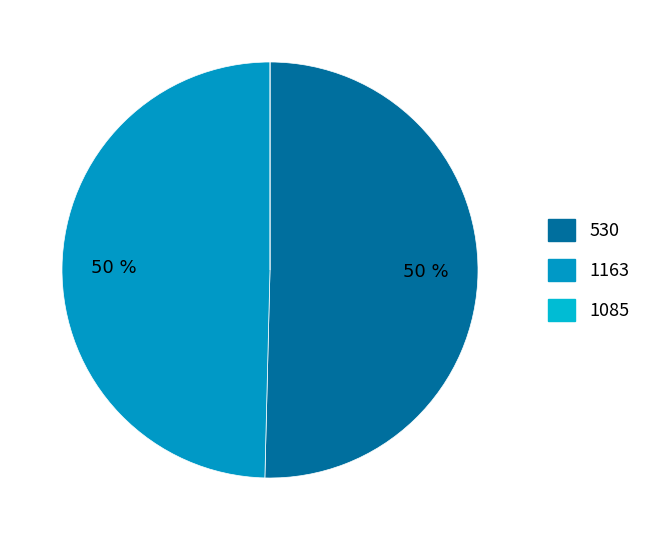

How many segments does this pie chart have?

3